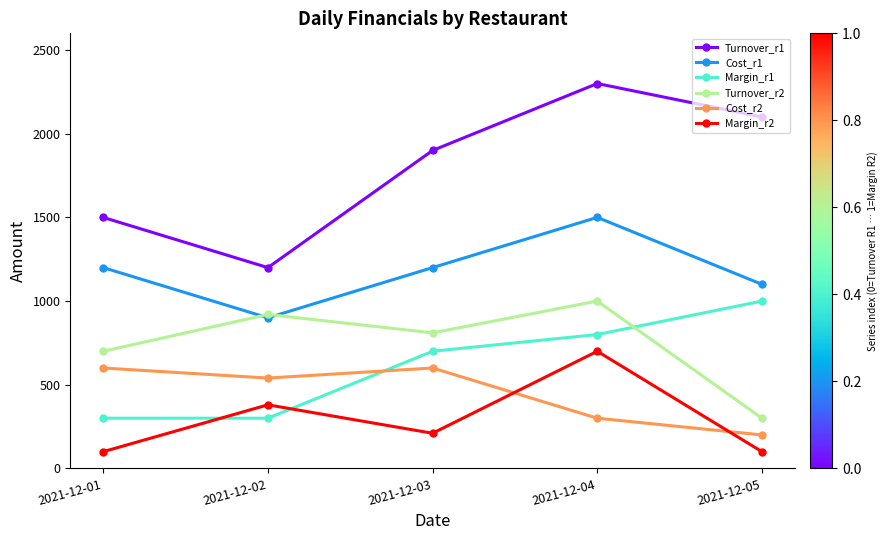

What value does the Turnover_r2 series have at 2021-12-02, to the nearest 100?

900